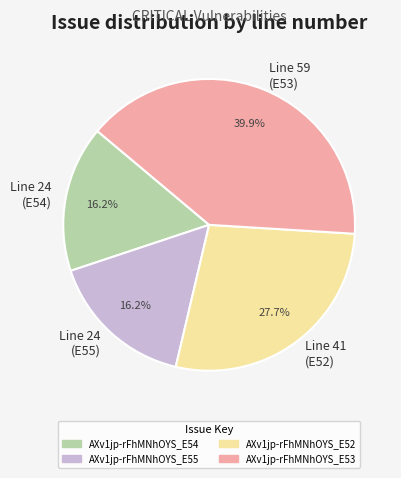

What is the largest slice in the pie chart?

Line 59 (E53)